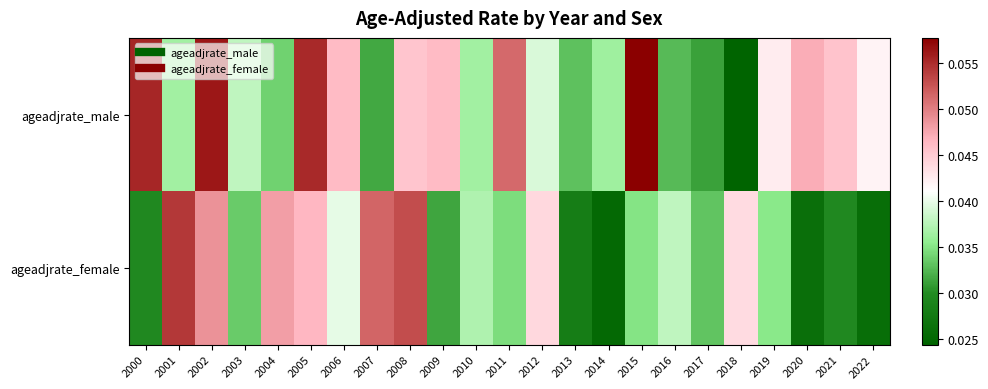

Between 2017 and 2019, which is larger?

2019